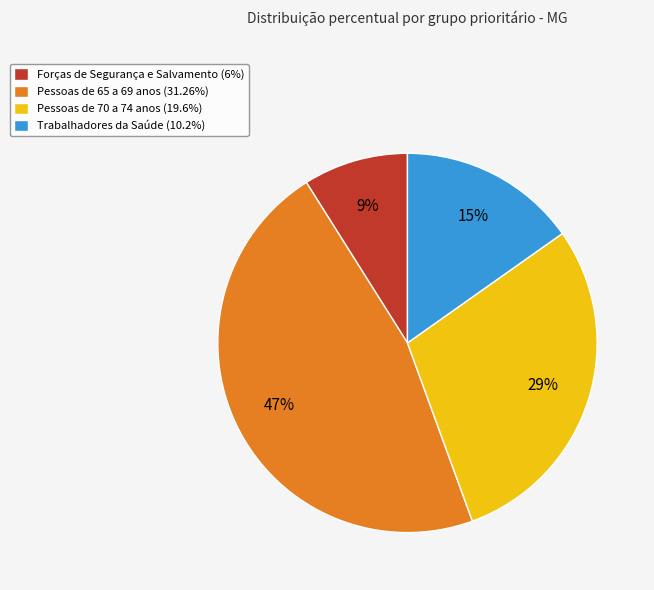

Is there a majority slice in this chart?

No